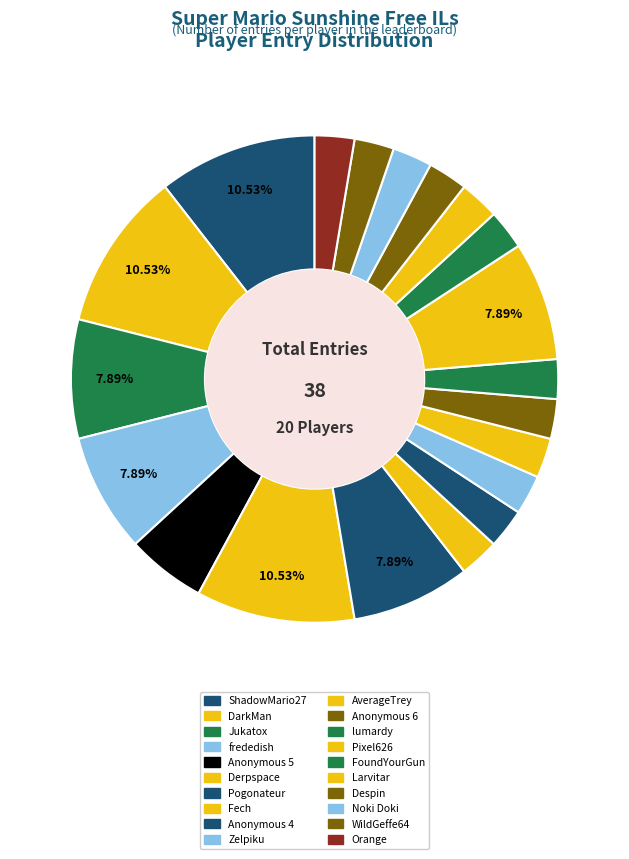

The DarkMan slice represents 11% of the pie. True or false?

True